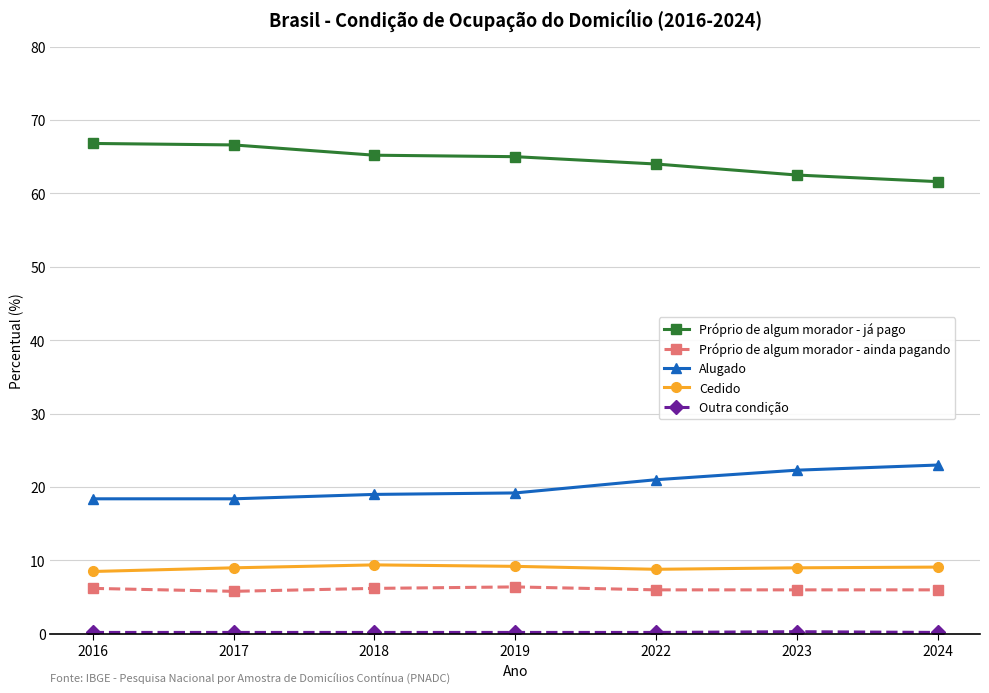

What is the sum of all Próprio de algum morador - ainda pagando values?

42.6